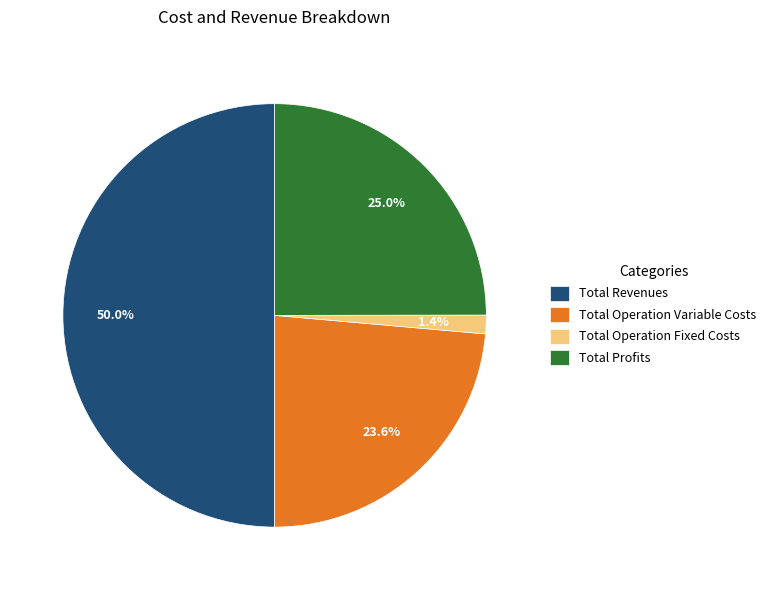

How many slices are in this pie chart?

4